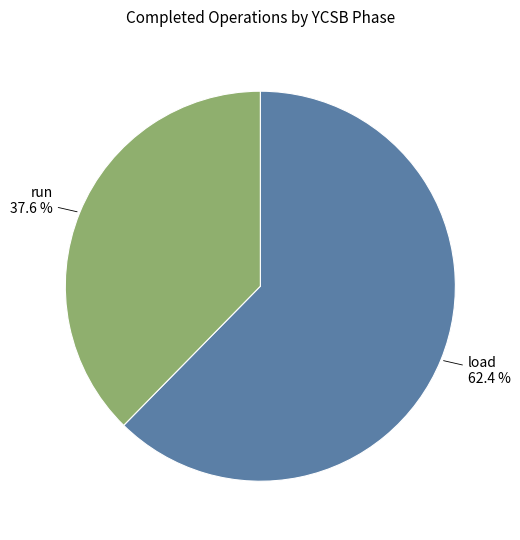

Do load and run together represent more than half of the pie?

Yes